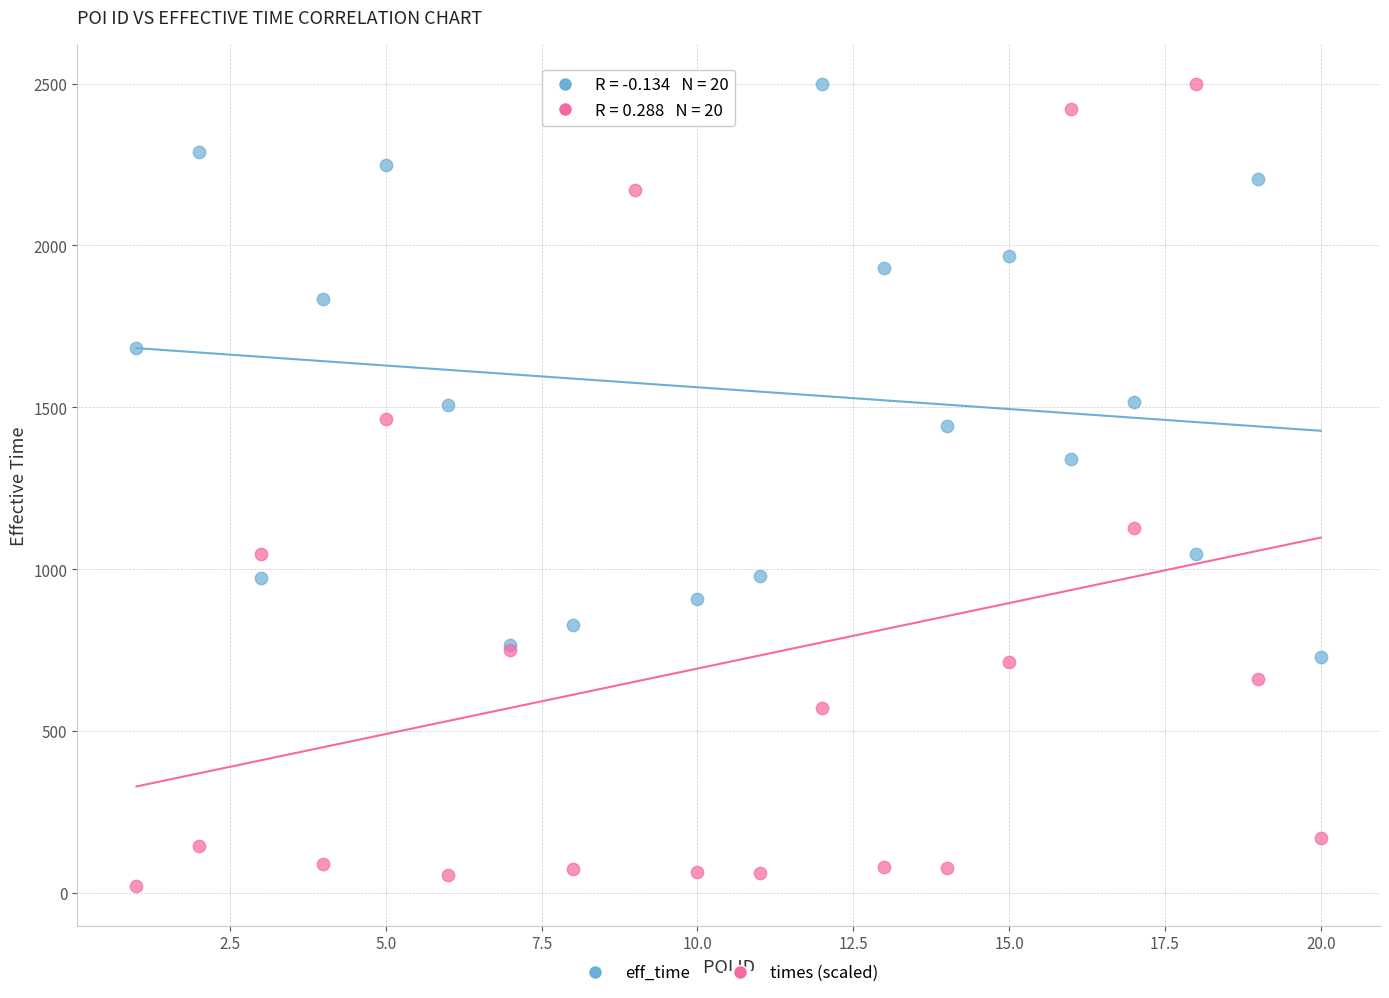

Which series contains the lowest Y value?

times (scaled)